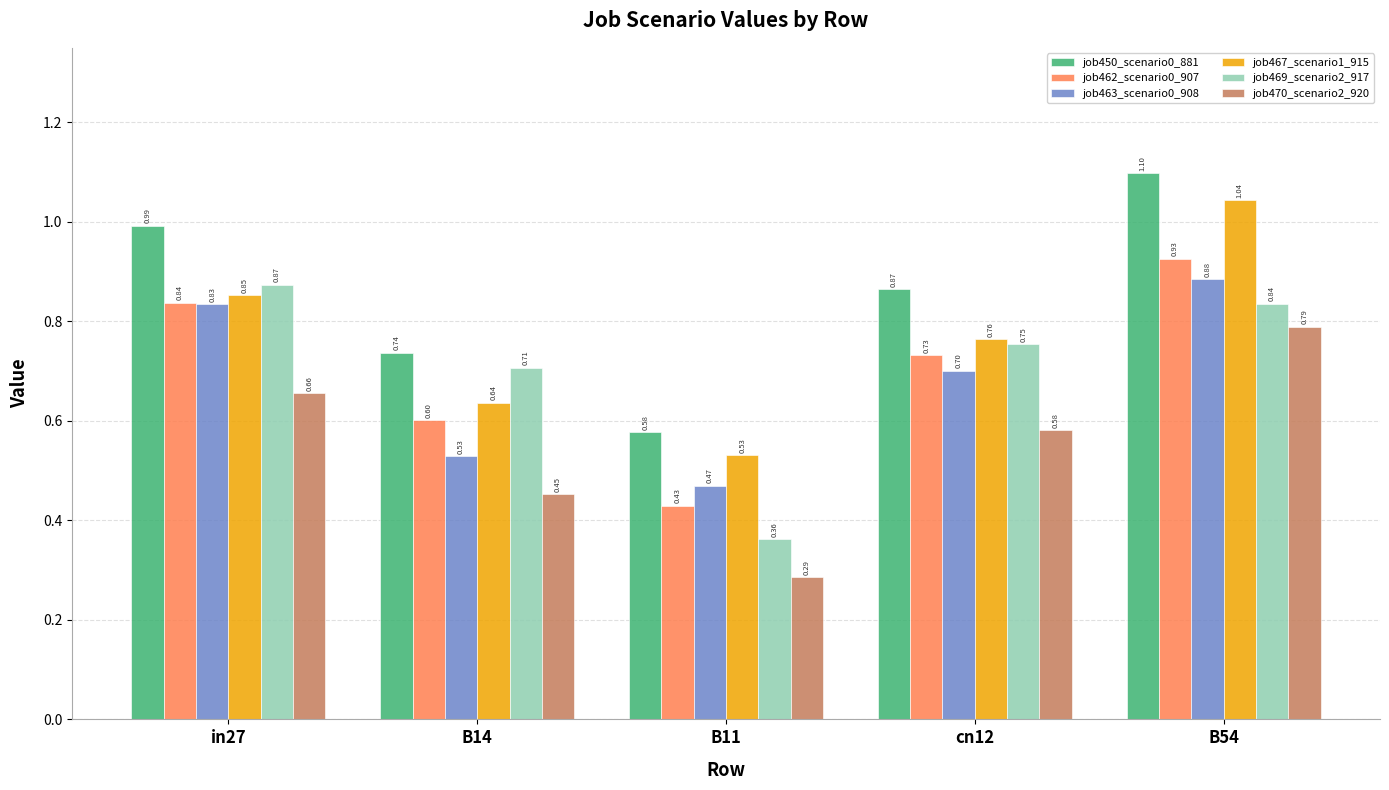

Which category has the highest value in the job462_scenario0_907 series?

B54